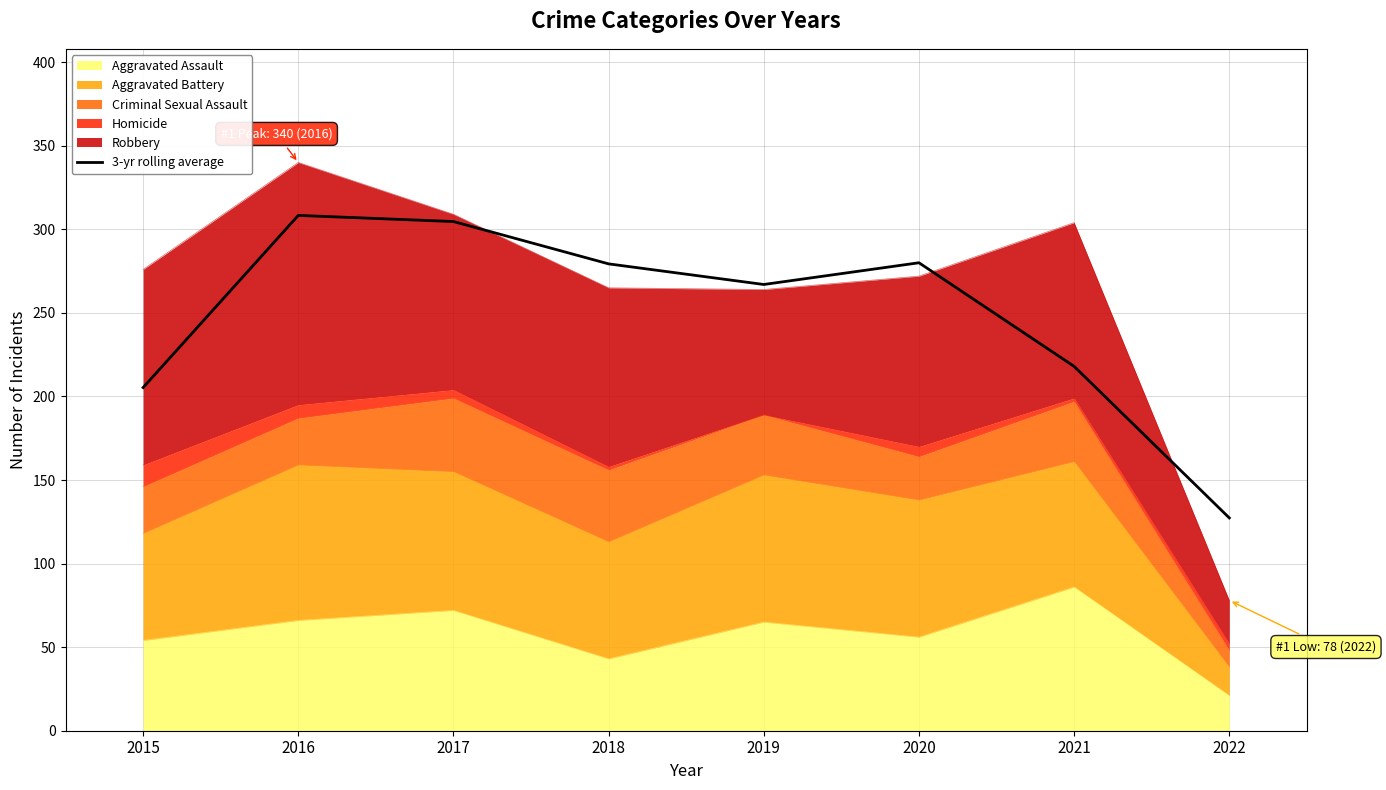

Where is the data nearest to the value 217?

2021